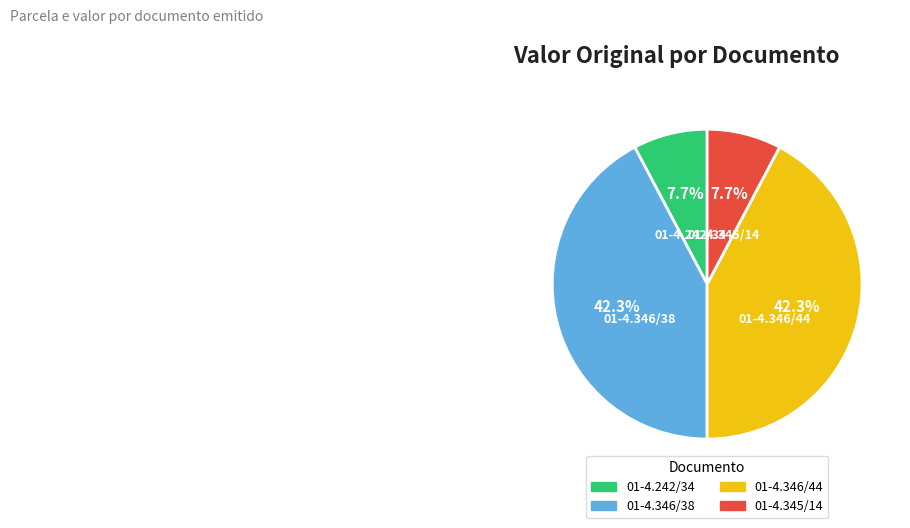

What percentage is NOT represented by 01-4.242/34?

92.3%